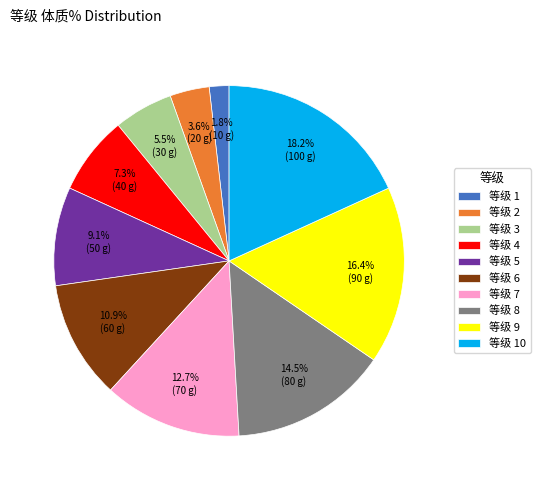

Combined, do 等级 2 and 等级 1 account for over 50%?

No